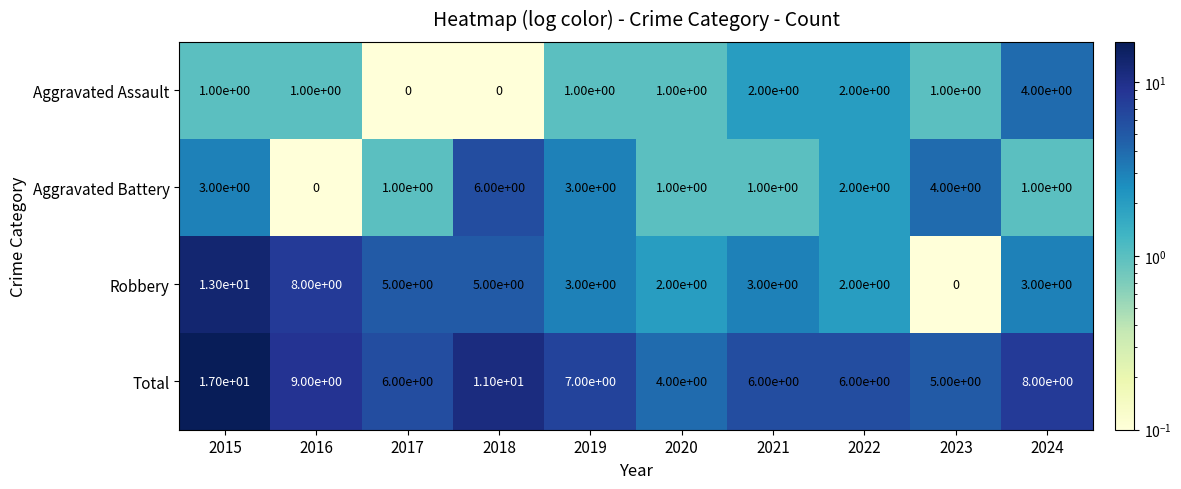

True or false: Total has a value of 5 at 2016.

False